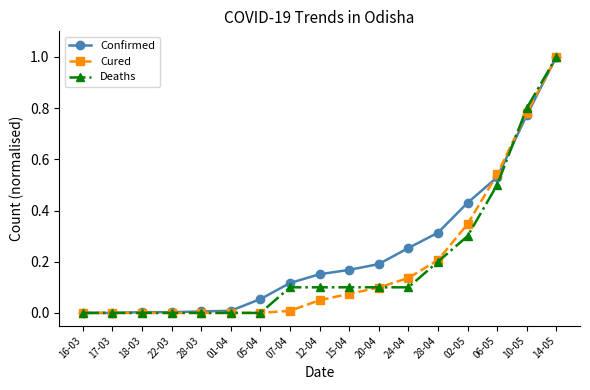

Which series changed the most between 18-03 and 06-05?

Cured